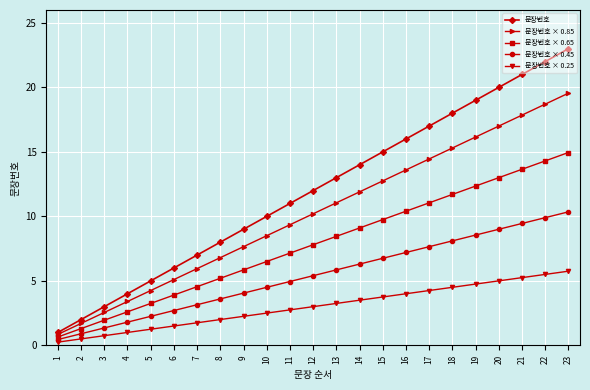

Rank the series by their maximum value, from lowest to highest.

문장번호 × 0.25, 문장번호 × 0.45, 문장번호 × 0.65, 문장번호 × 0.85, 문장번호